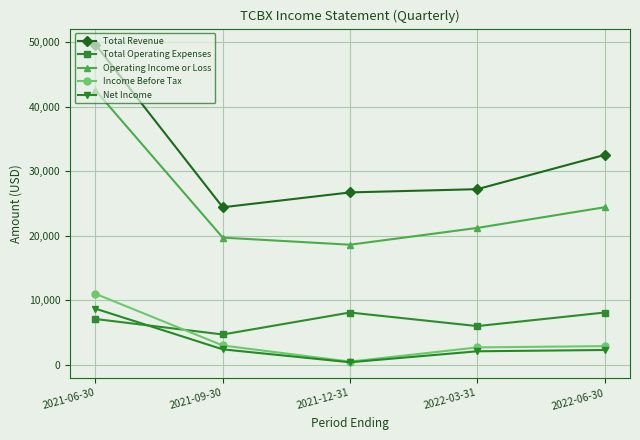

How many series are shown in this chart?

5